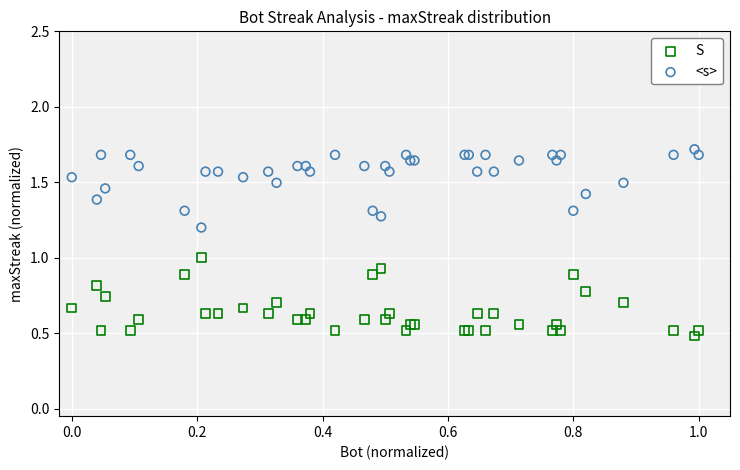

Which series reaches the minimum Y coordinate?

S